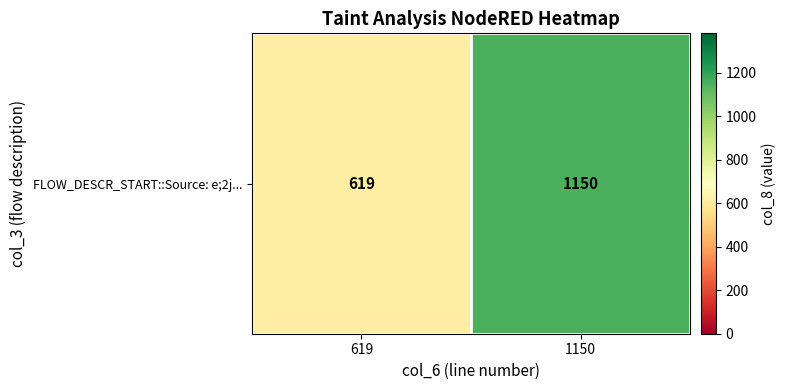

The value at 1150 is 1150. True or false?

True